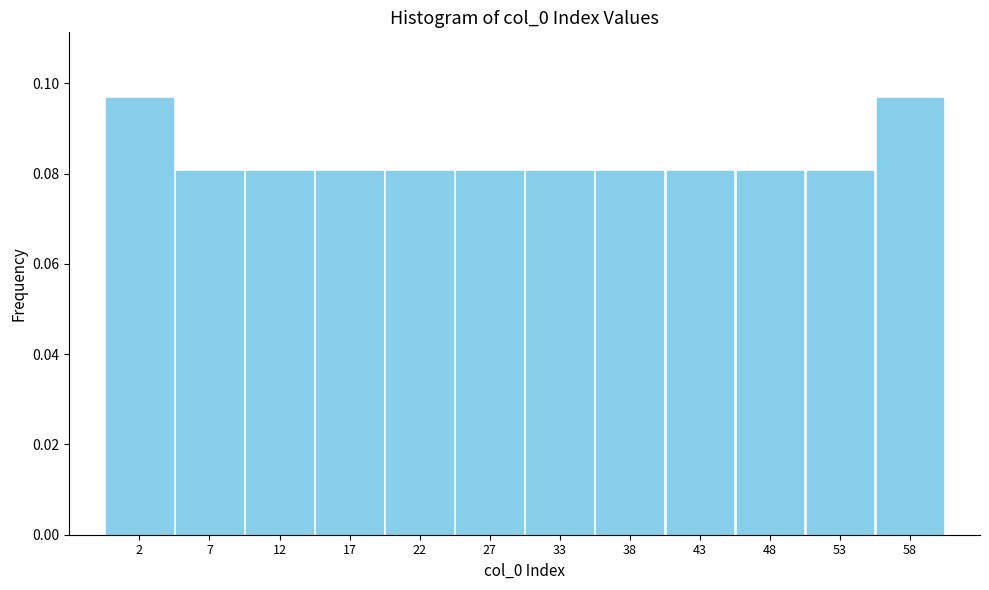

The value at 58 is 0.0. True or false?

False